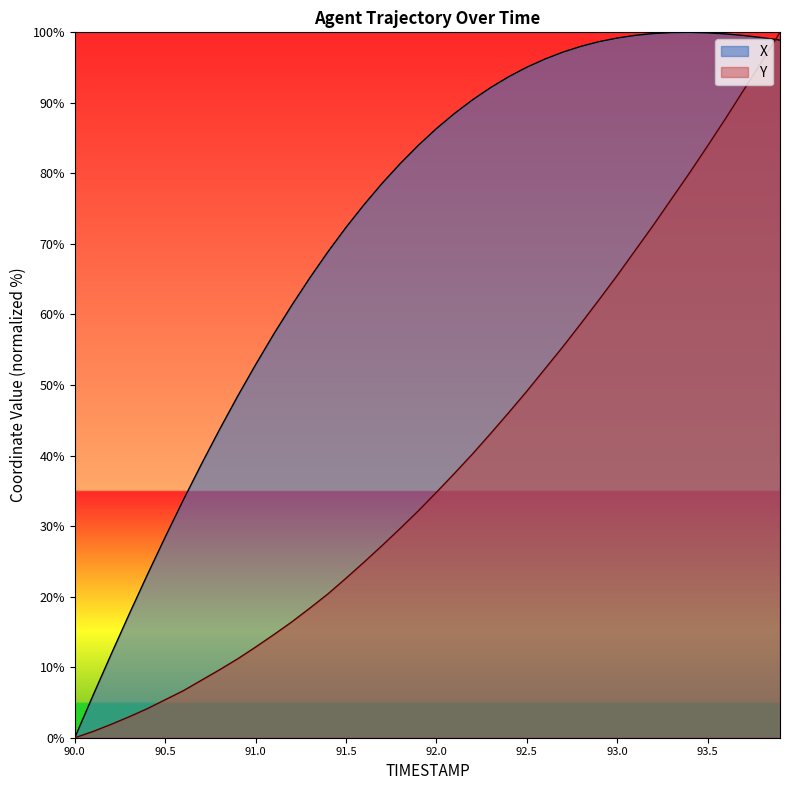

Where does the X series first go above 86?

92.0